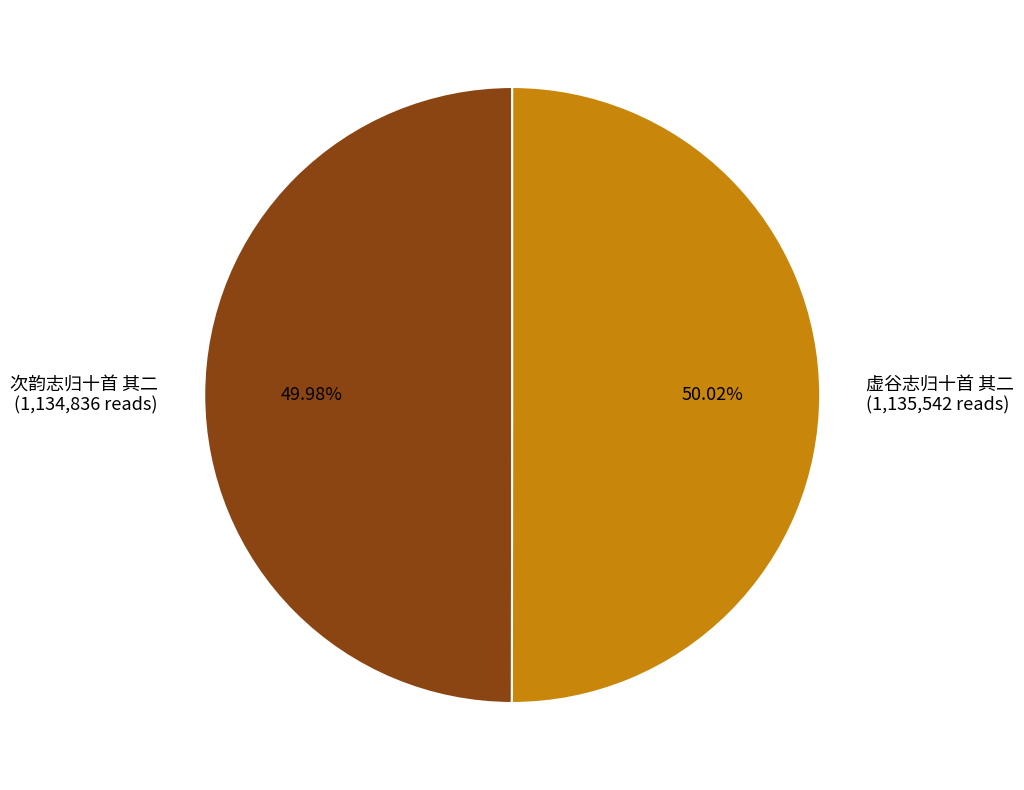

To the nearest percent, what portion does 次韵志归十首 其二 represent?

50%